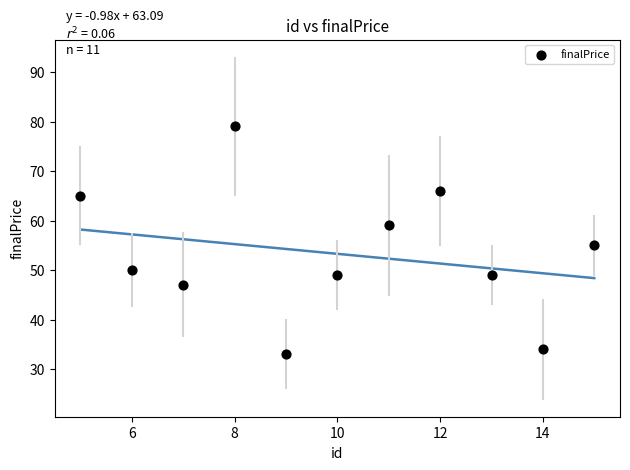

What Y value in the scatter plot is closest to 56?

55